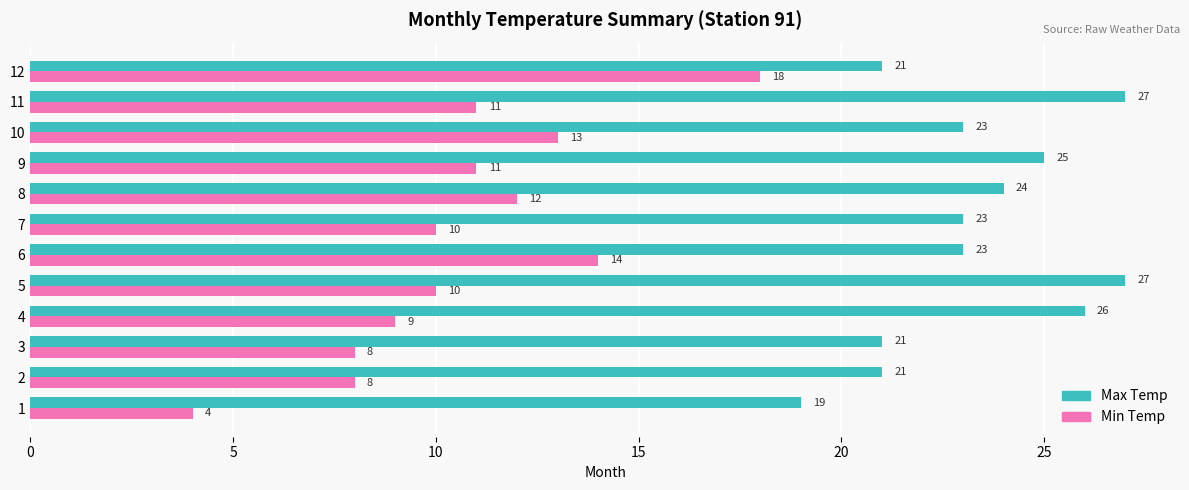

What is the sum of all Max Temp values?

280